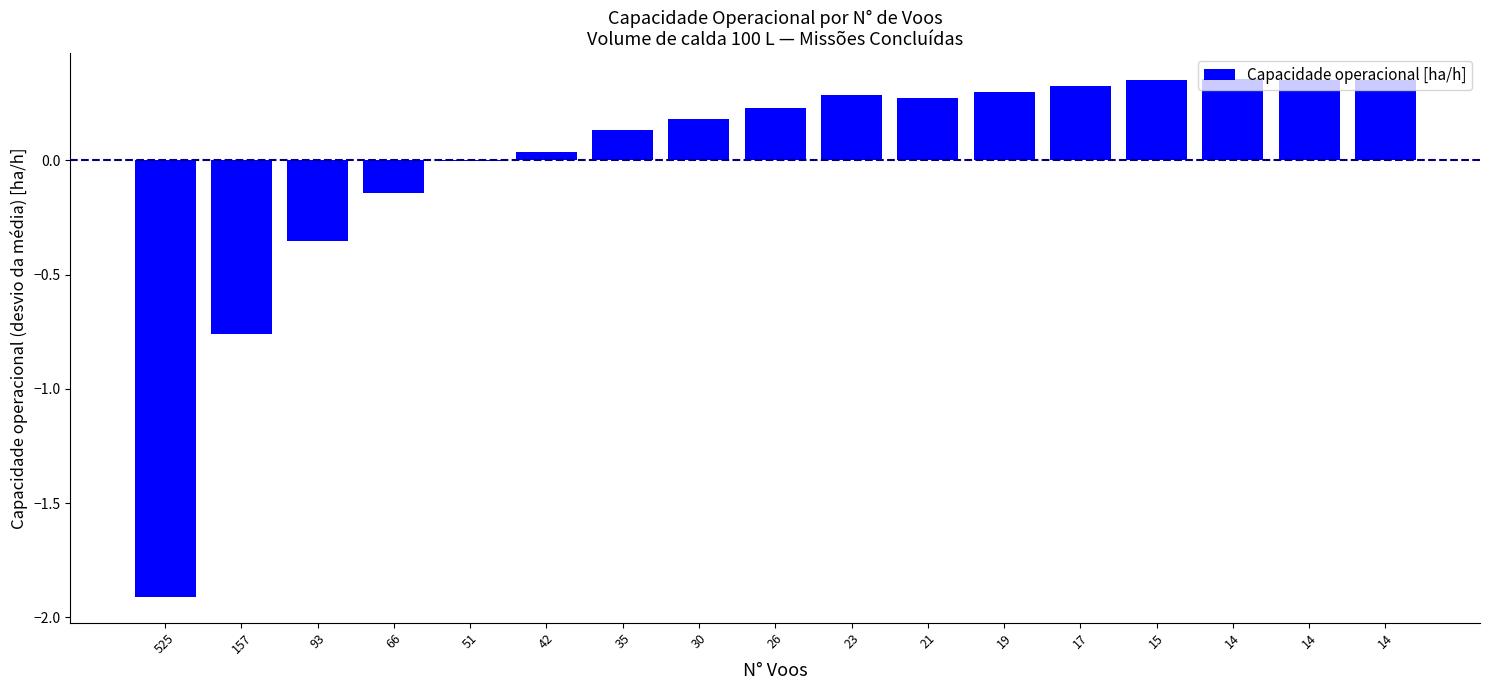

Rank the categories by value from lowest to highest.

525, 157, 93, 66, 51, 42, 35, 30, 26, 21, 23, 19, 17, 15, 14, 14, 14